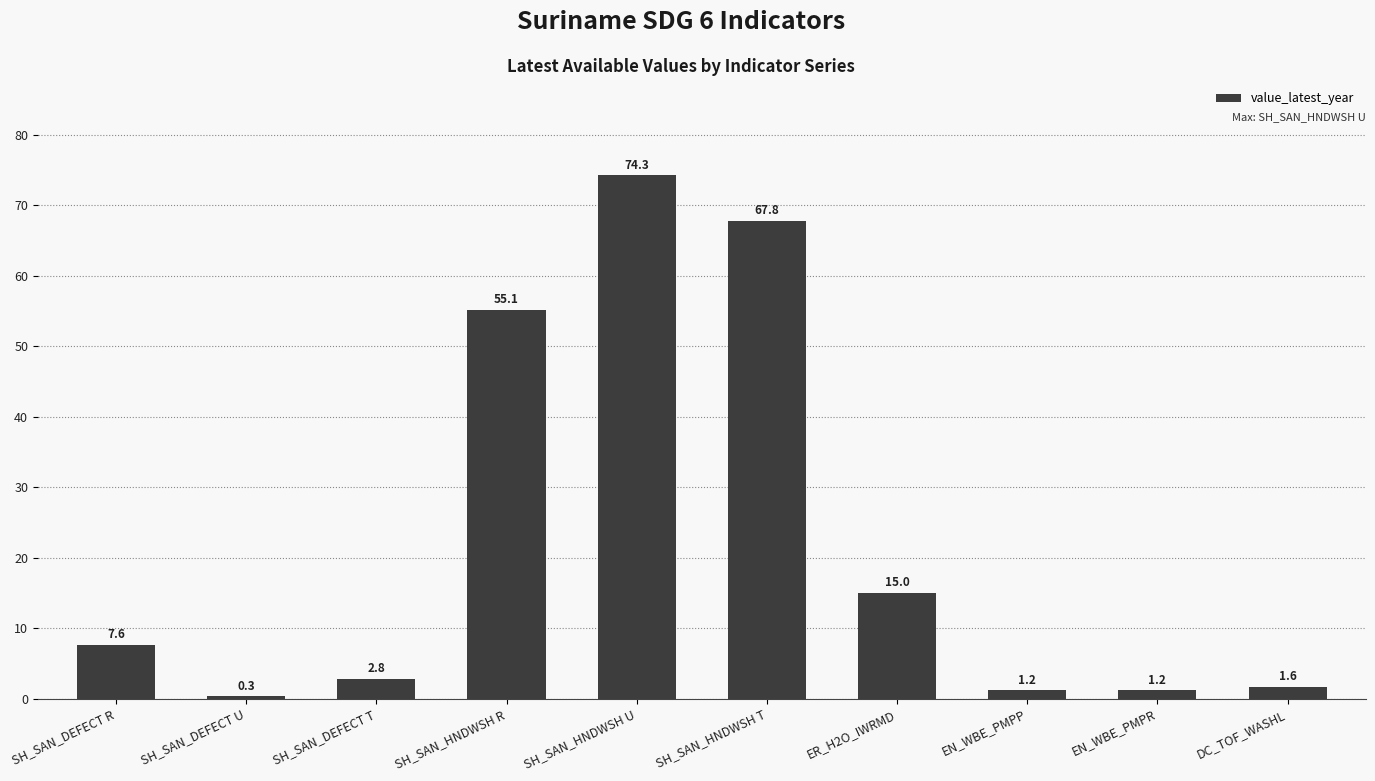

What is the difference between the second highest and minimum values?

67.4